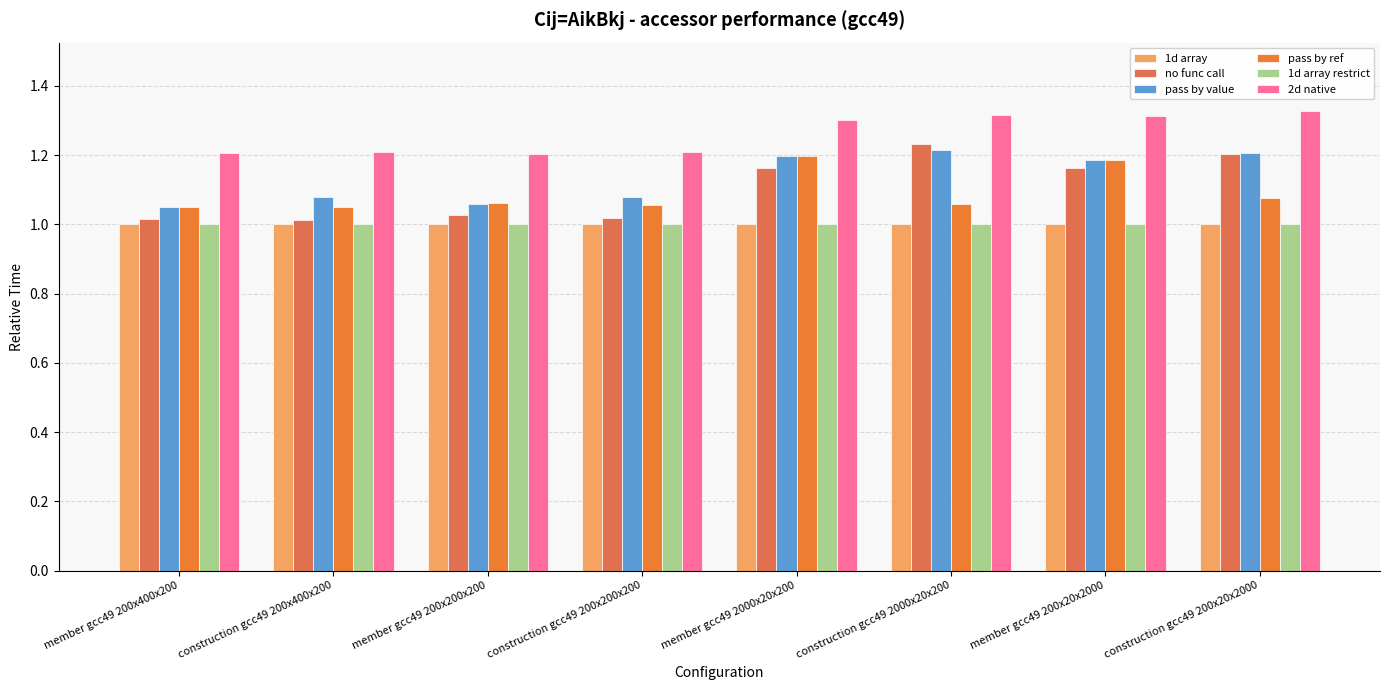

The value of pass by ref at member gcc49 2000x20x200 is 1.2. True or false?

True